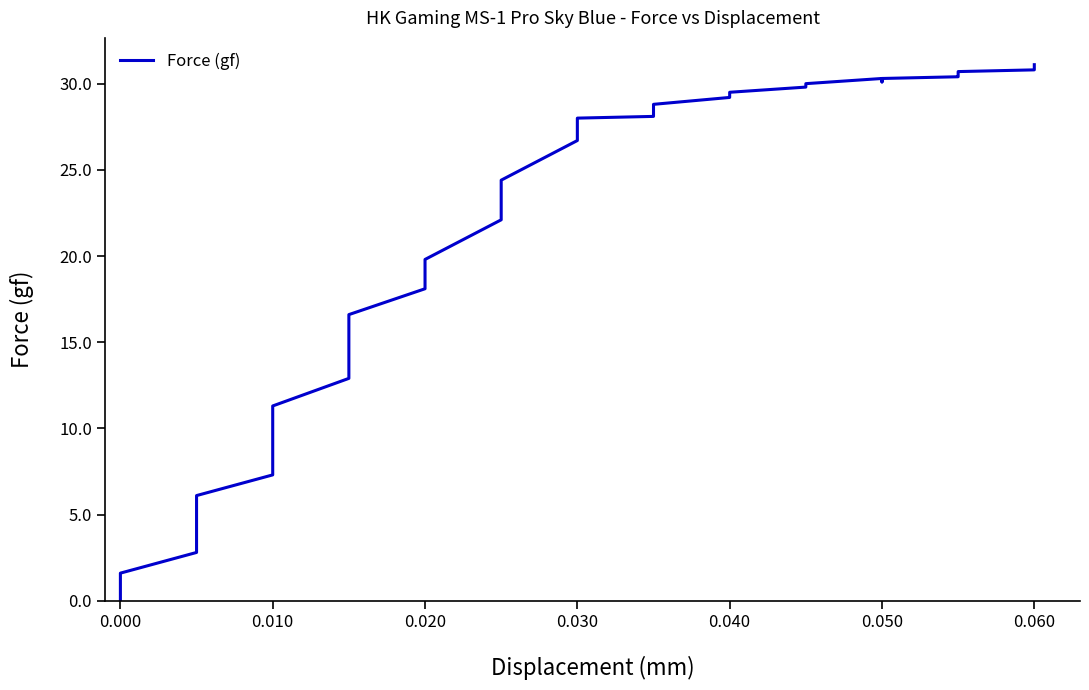

True or false: the data shows 34.5 at 16.

False